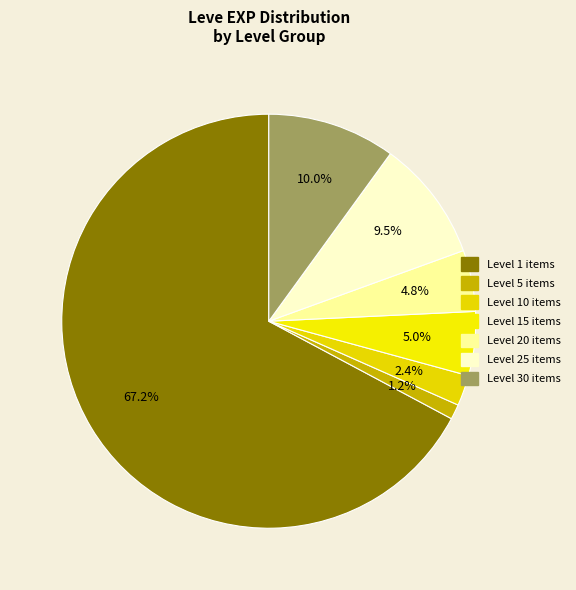

How many segments does this pie chart have?

7